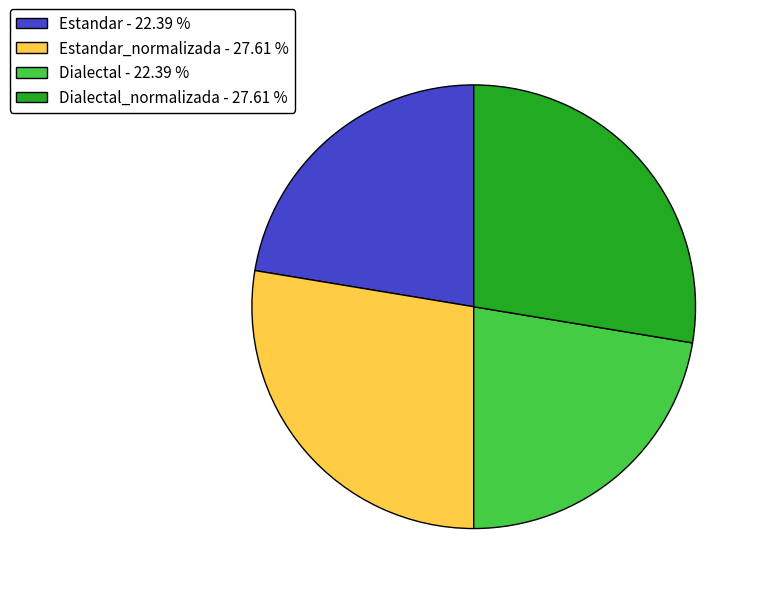

Is the sum of Estandar - 22.39 % and Dialectal - 22.39 % greater than half?

No